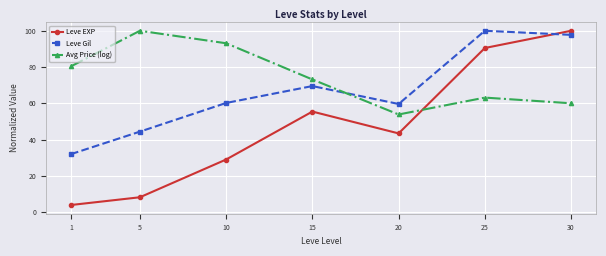

What are all the series names shown in the legend?

Leve EXP, Leve Gil, Avg Price (log)